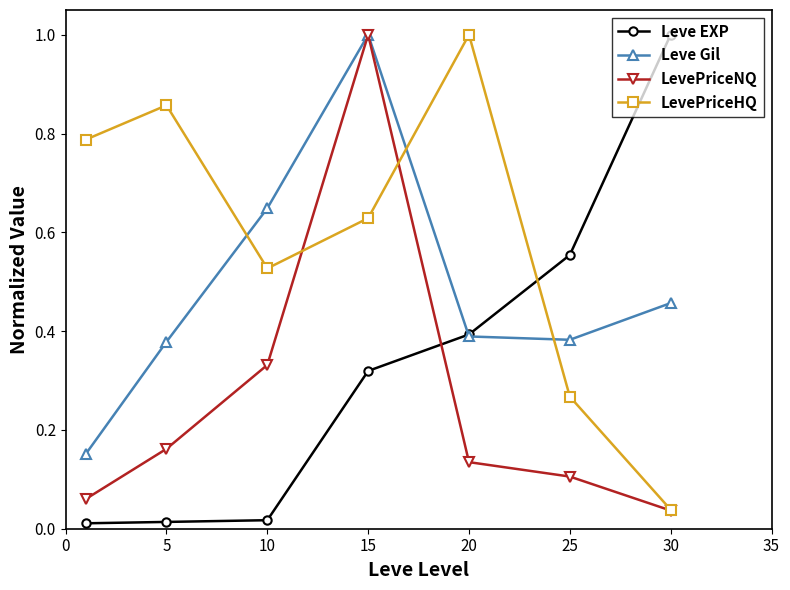

List the series in order of their overall mean, highest first.

LevePriceHQ, Leve Gil, Leve EXP, LevePriceNQ